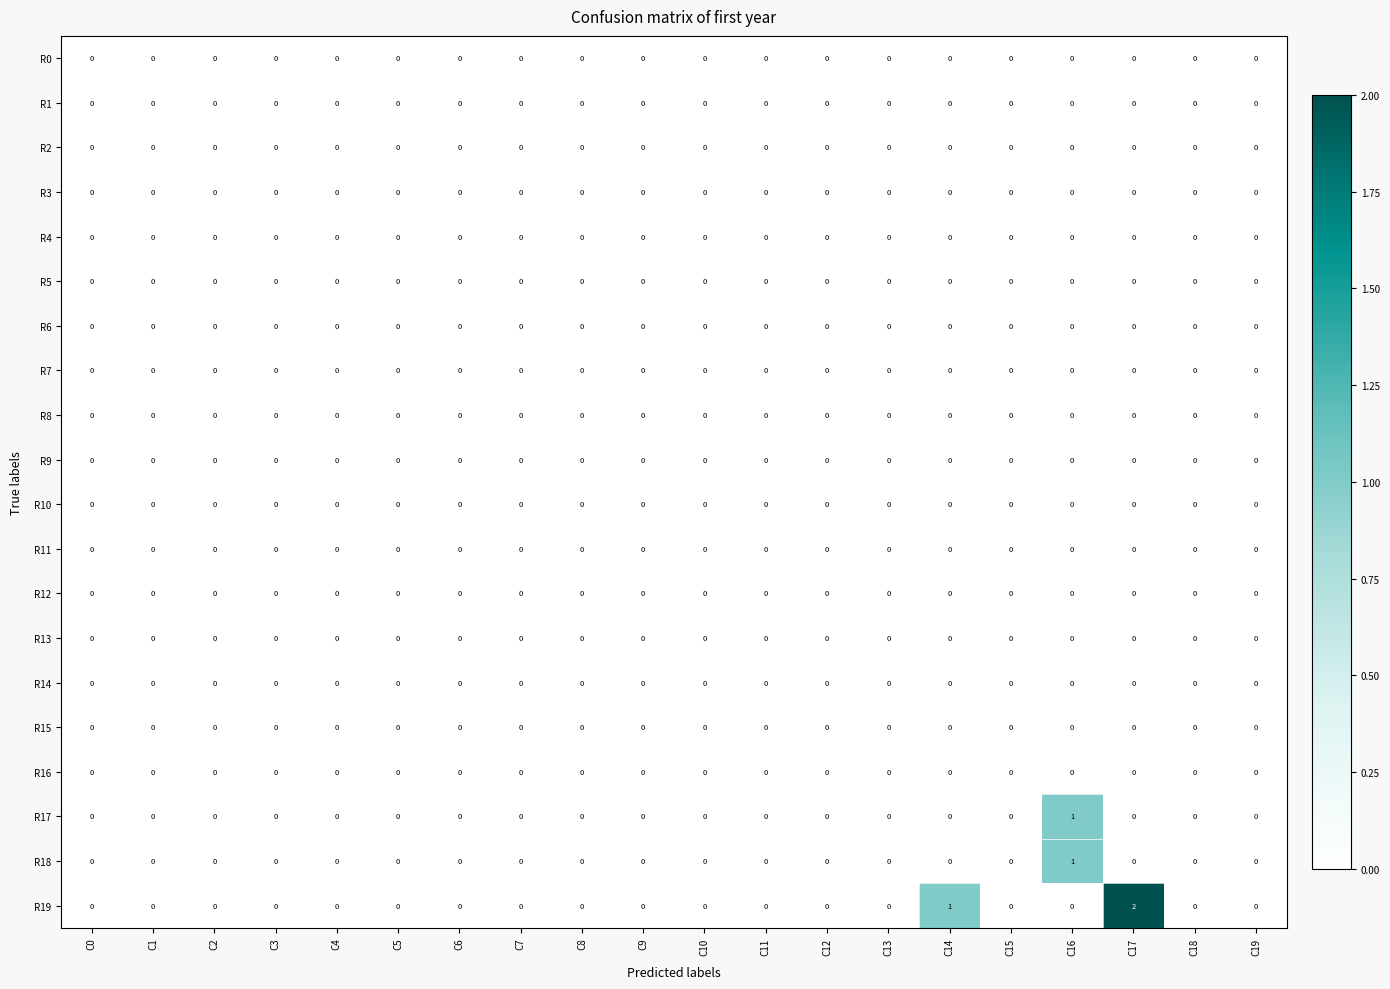

Which series has the widest spread of values?

R19